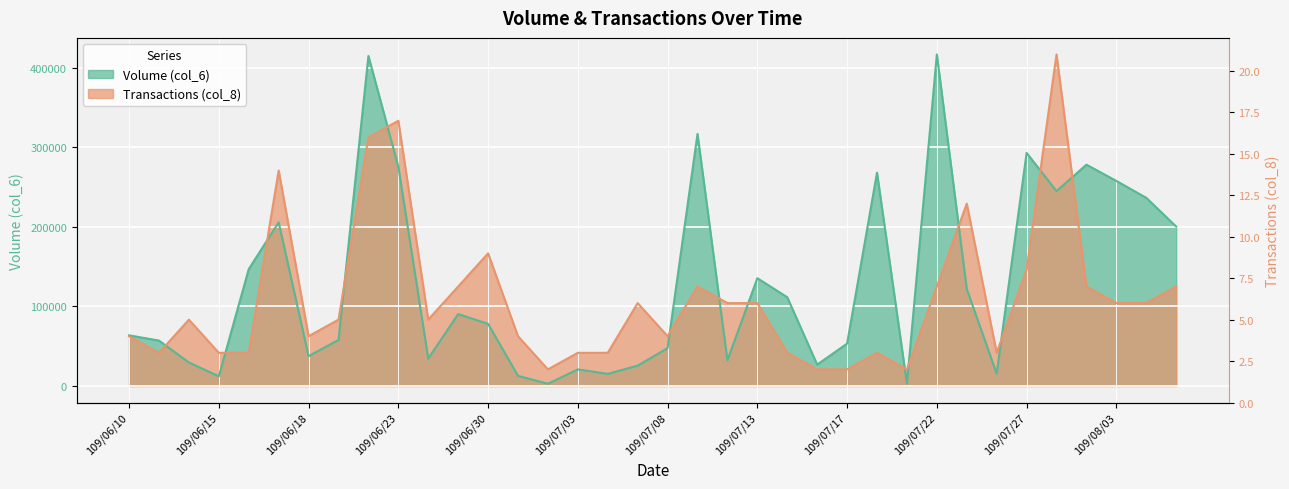

At how many categories does at least one series exceed 182869?

13